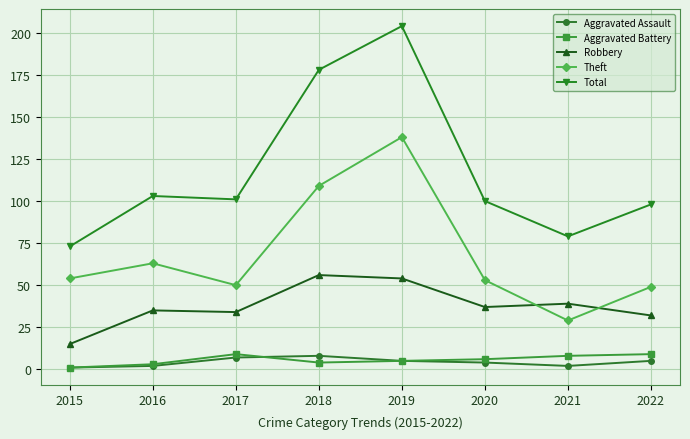

Which series has the largest range (max minus min)?

Total